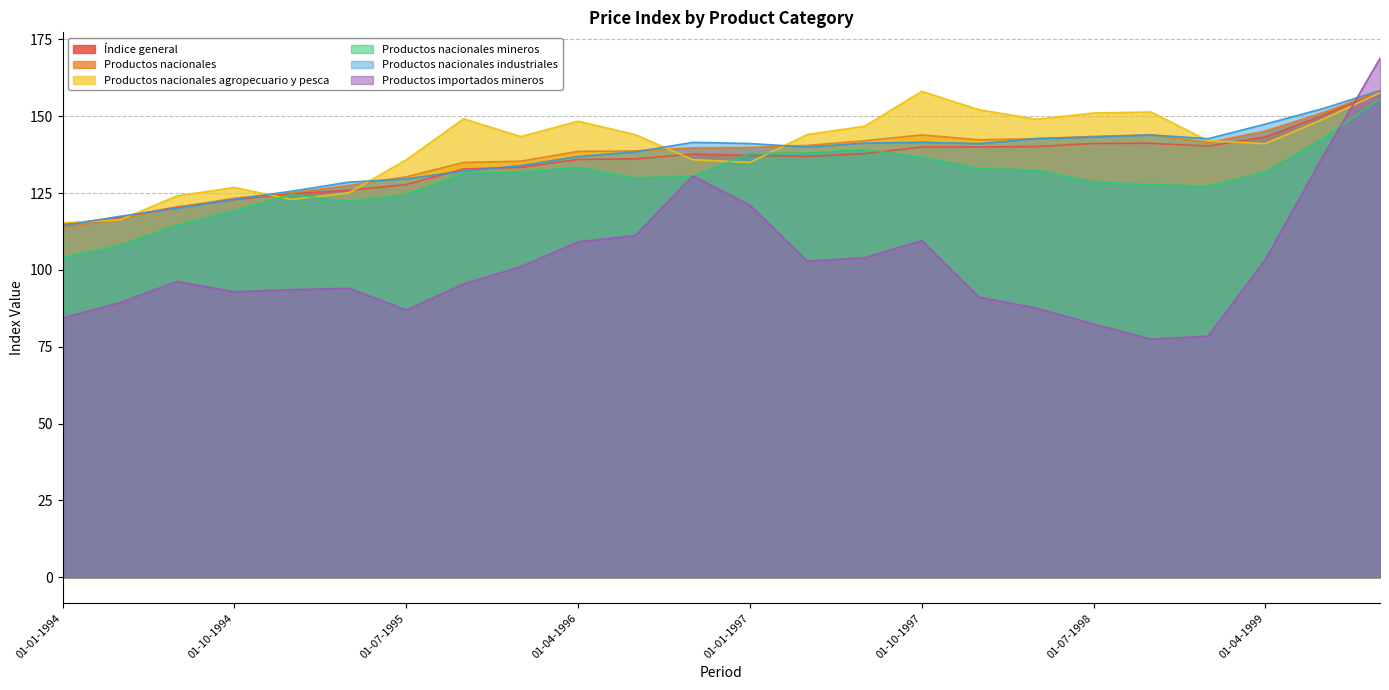

At which category does Productos importados mineros reach its first local peak?

01-07-1994